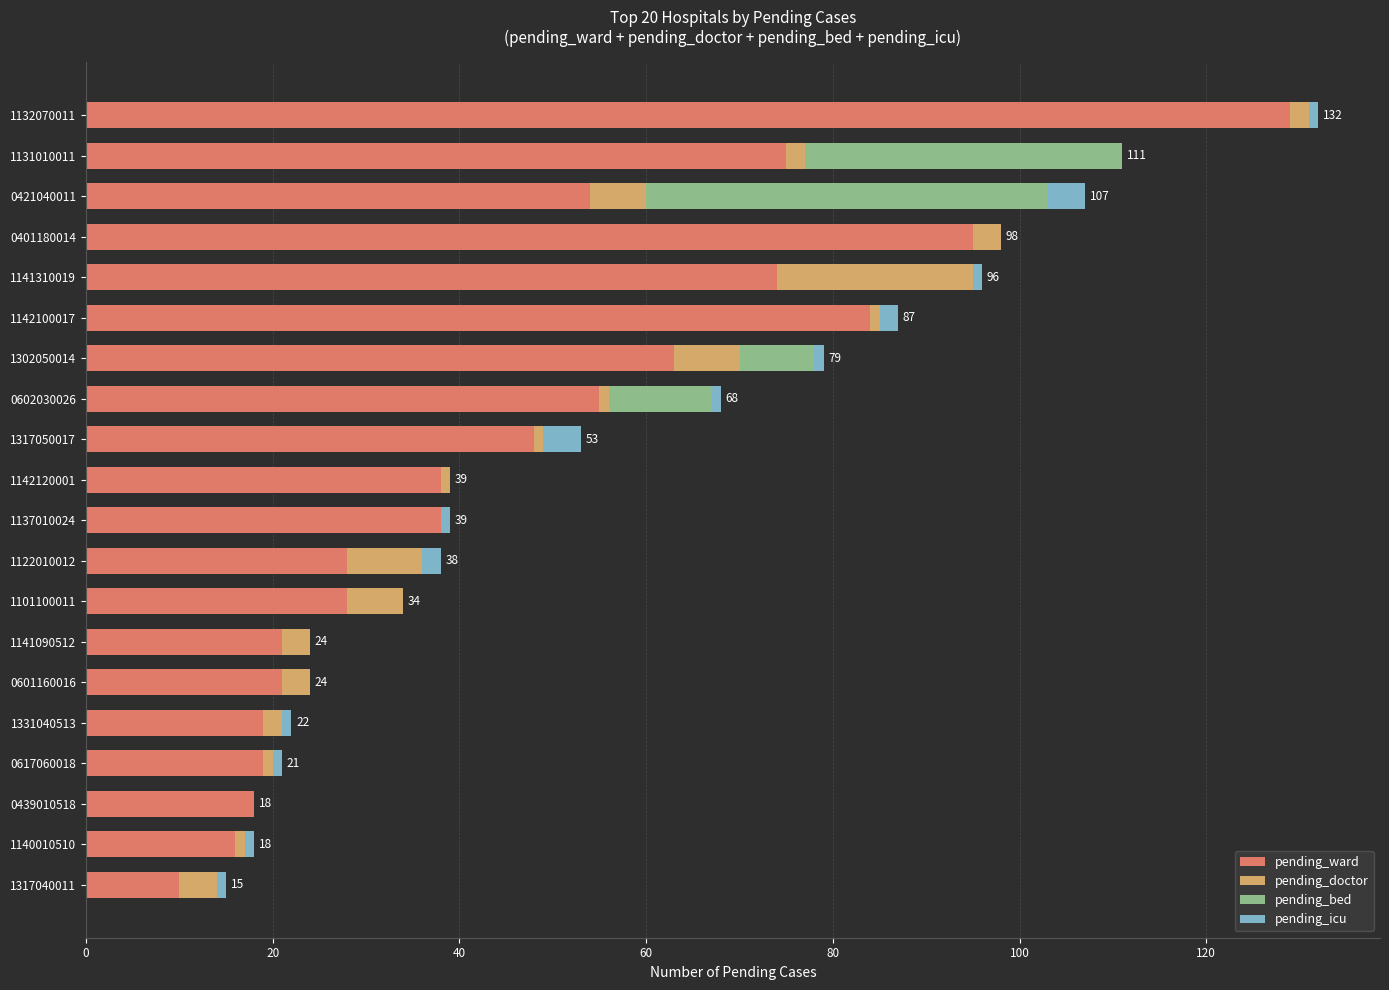

Which category has the highest value in the pending_ward series?

1132070011